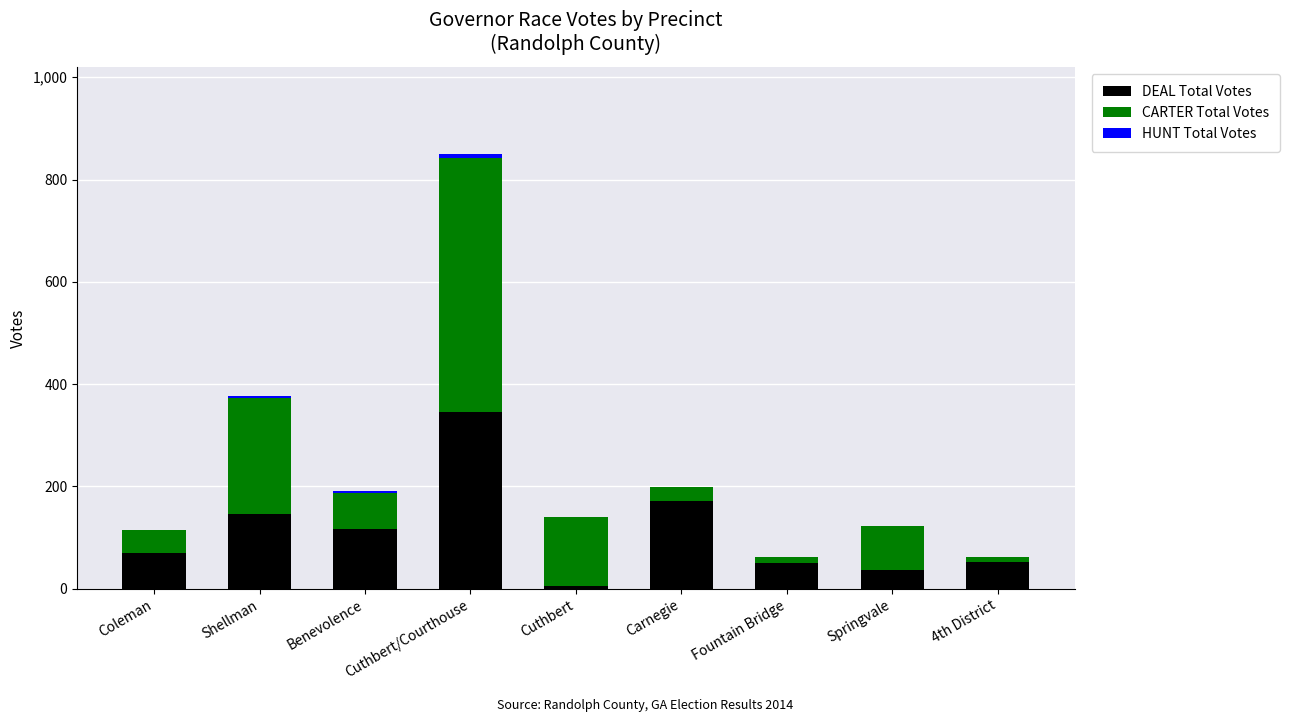

Which category has the highest value in the DEAL Total Votes series?

Cuthbert/Courthouse